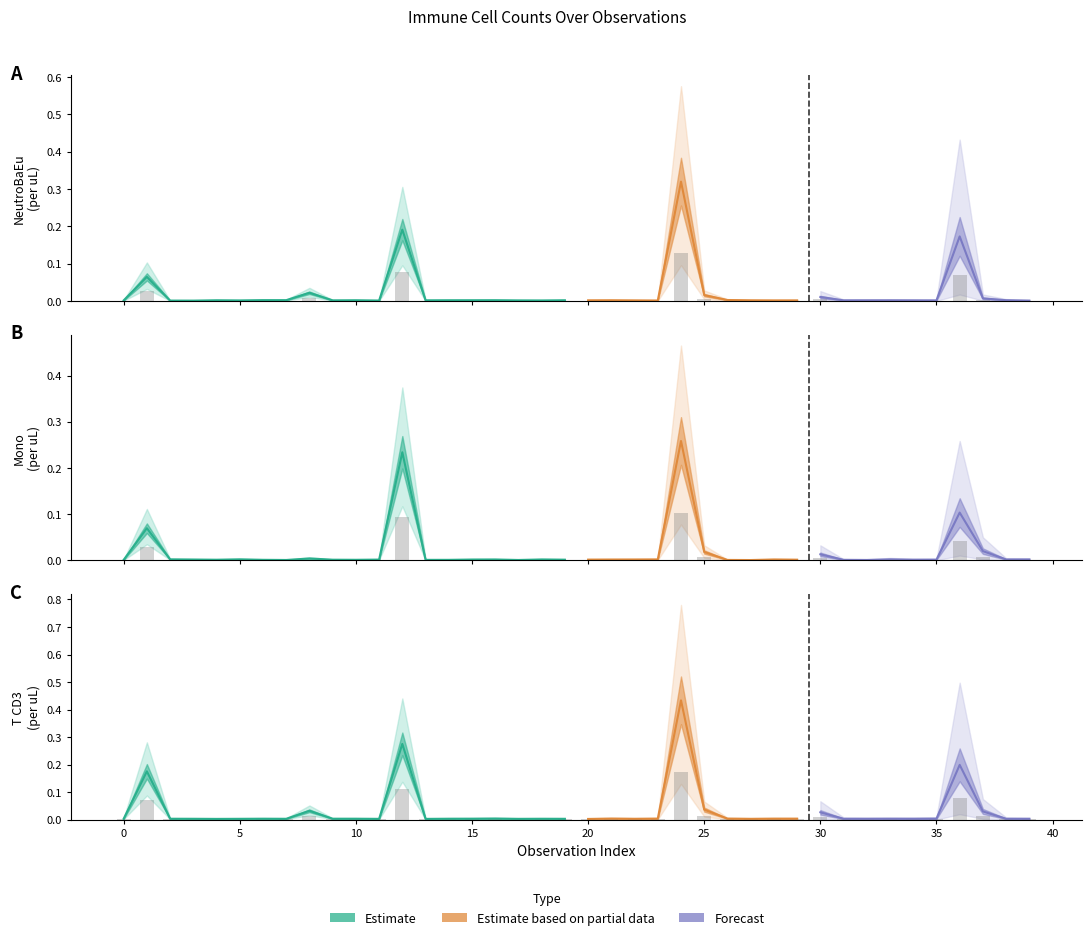

Is it true that NeutroBaEu/uL equals 0.0 at 7?

True